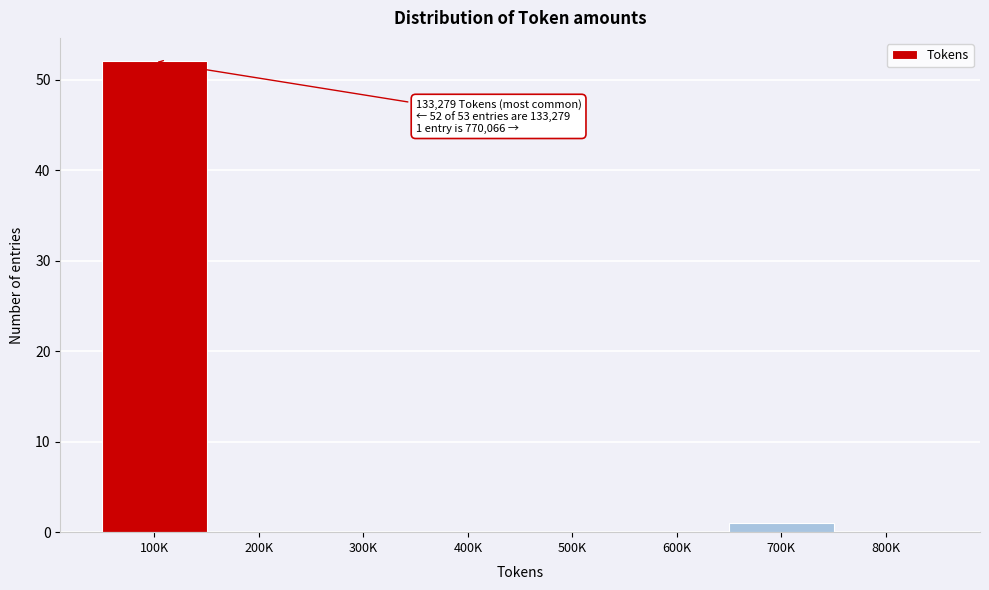

Reading left to right, list all the values displayed in this chart.

100K=52	200K=0	300K=0	400K=0	500K=0	600K=0	700K=1	800K=0